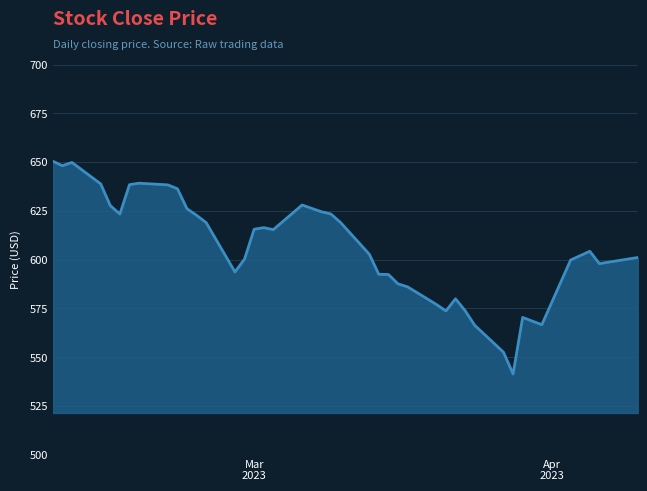

What is the smallest value displayed?

541.3